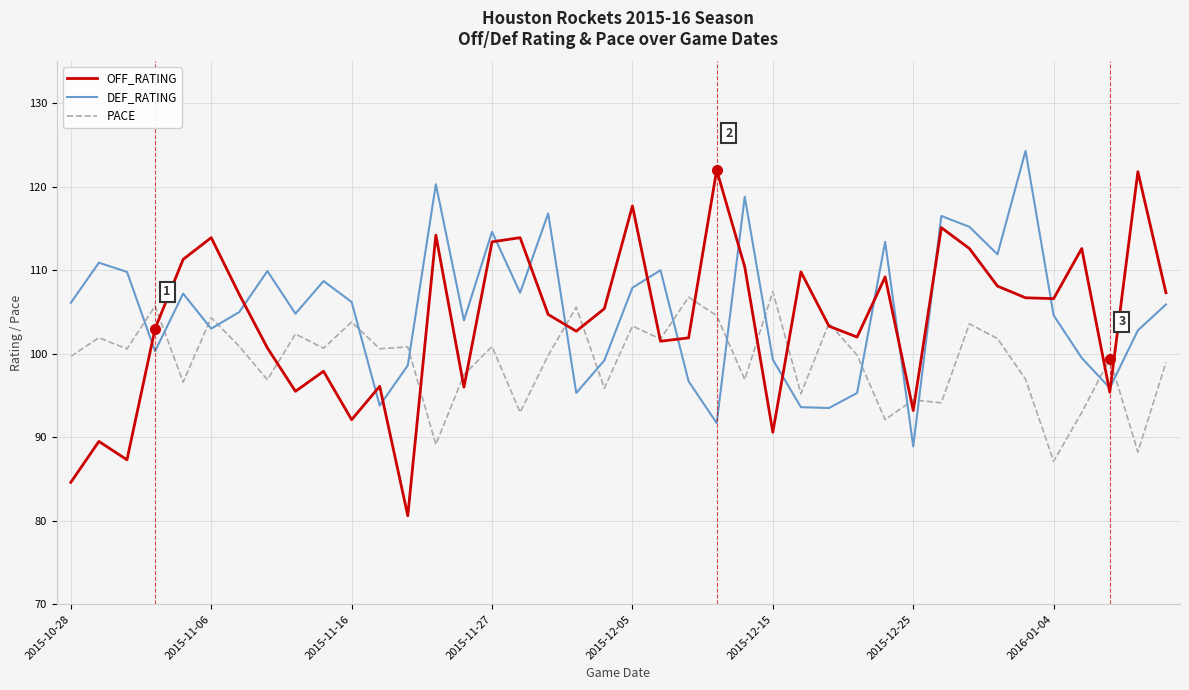

Which series has the largest range (max minus min)?

OFF_RATING